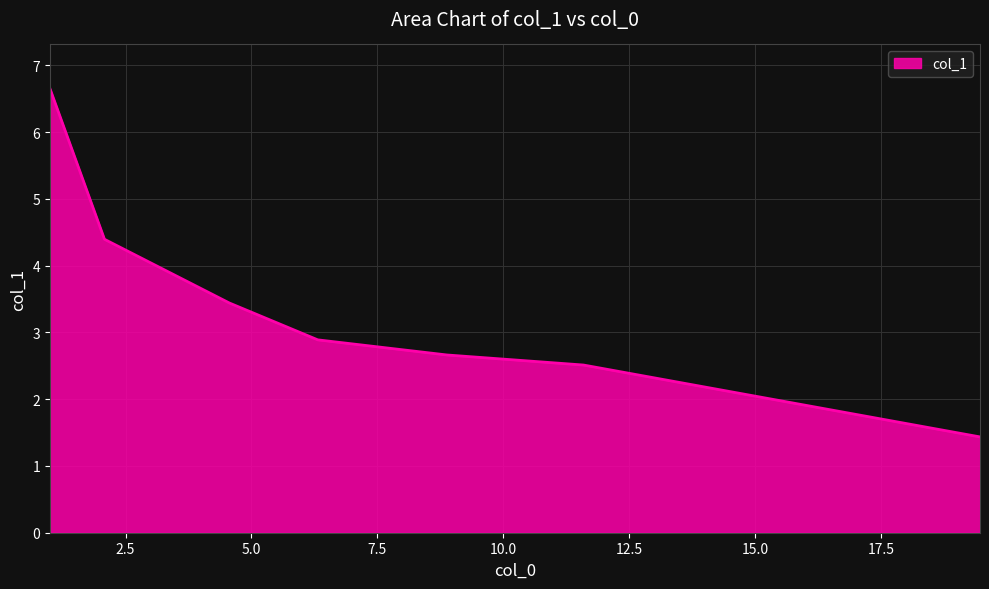

What is the difference between the second highest and minimum values?

3.0